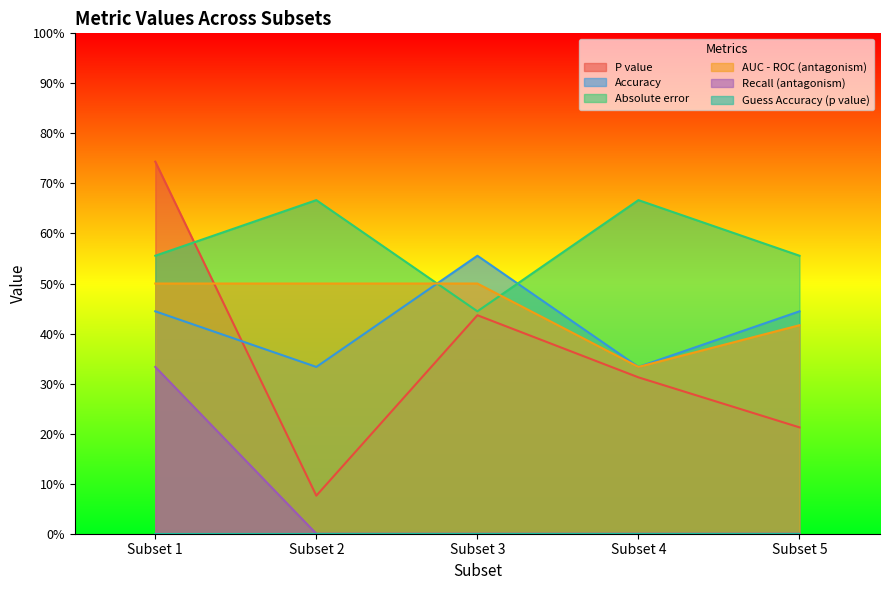

At Subset 4, list the series in order from largest to smallest.

Absolute error, AUC - ROC (antagonism), Accuracy, P value, Recall (antagonism)